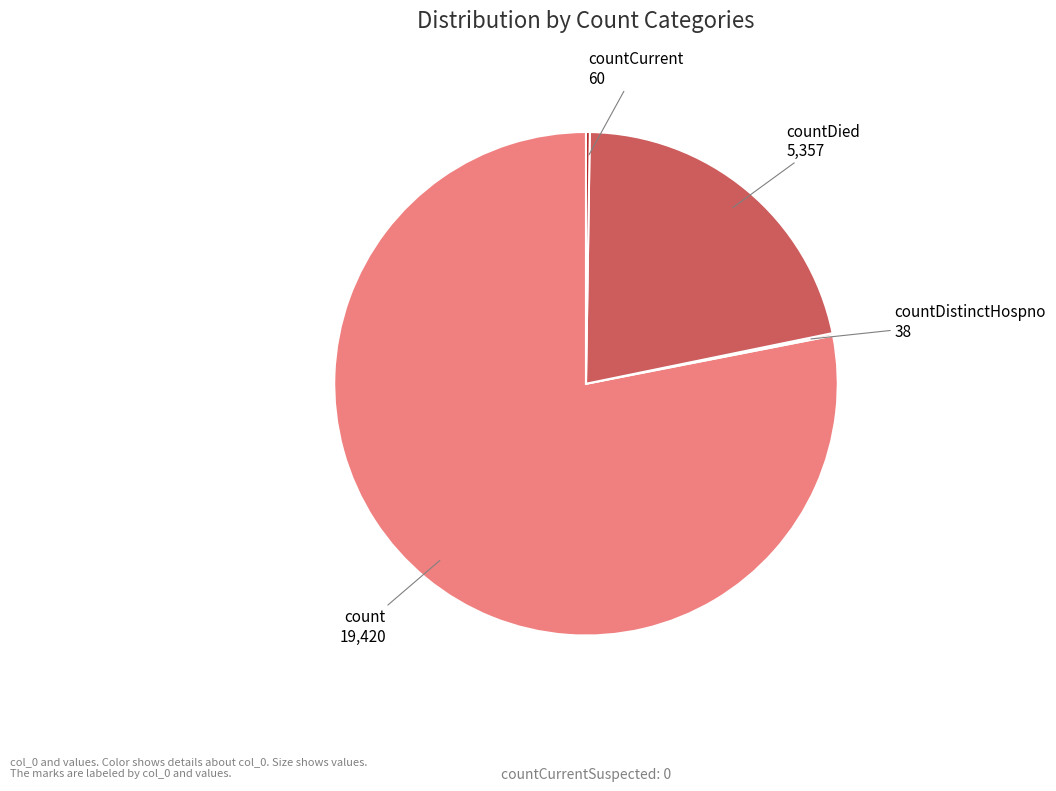

Does count 19,420 account for over 50% of the chart?

Yes